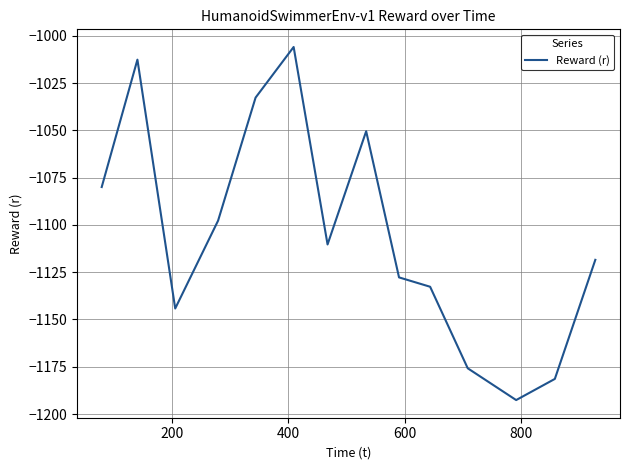

What is the smallest value displayed?

-1192.6